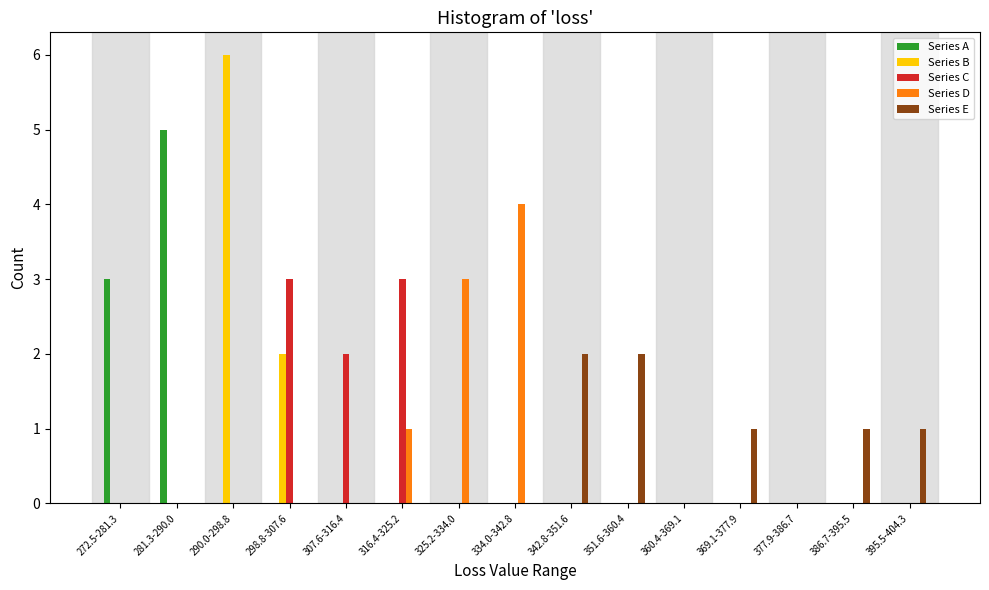

What is the greatest value displayed?

6